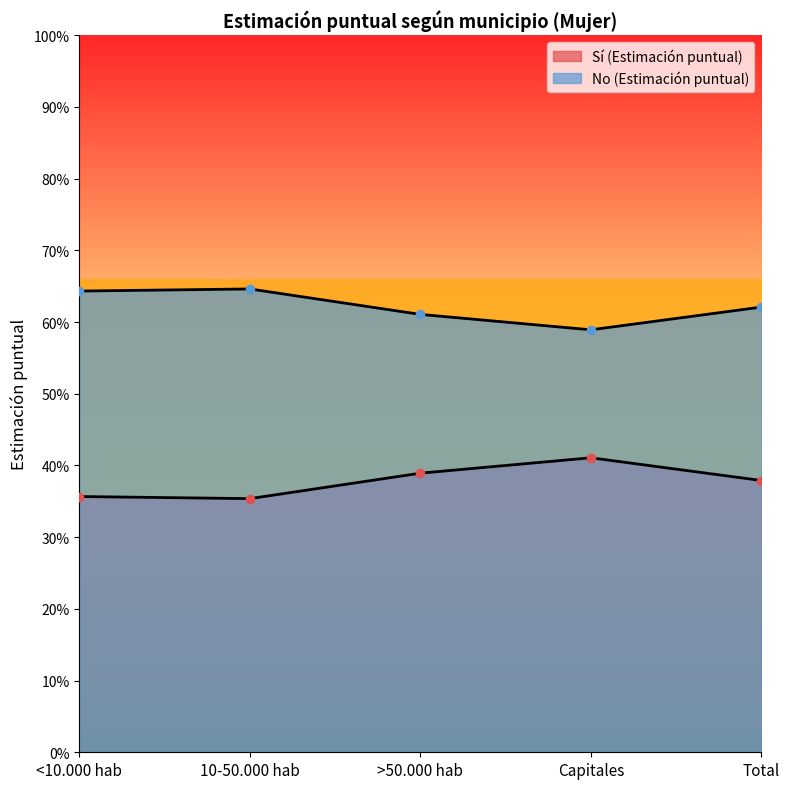

True or false: Sí (Estimación puntual) and No (Estimación puntual) cross at least once.

False